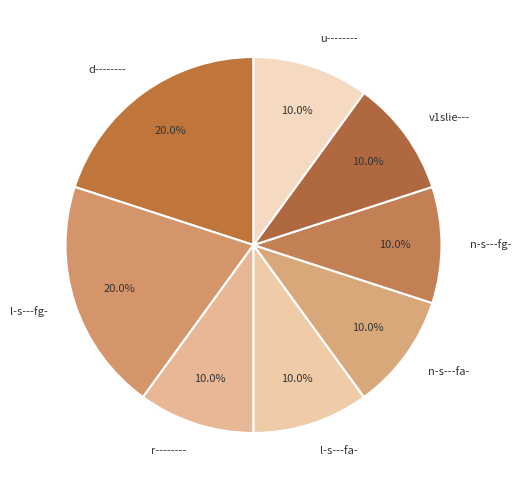

What percentage is NOT represented by u--------?

90.0%